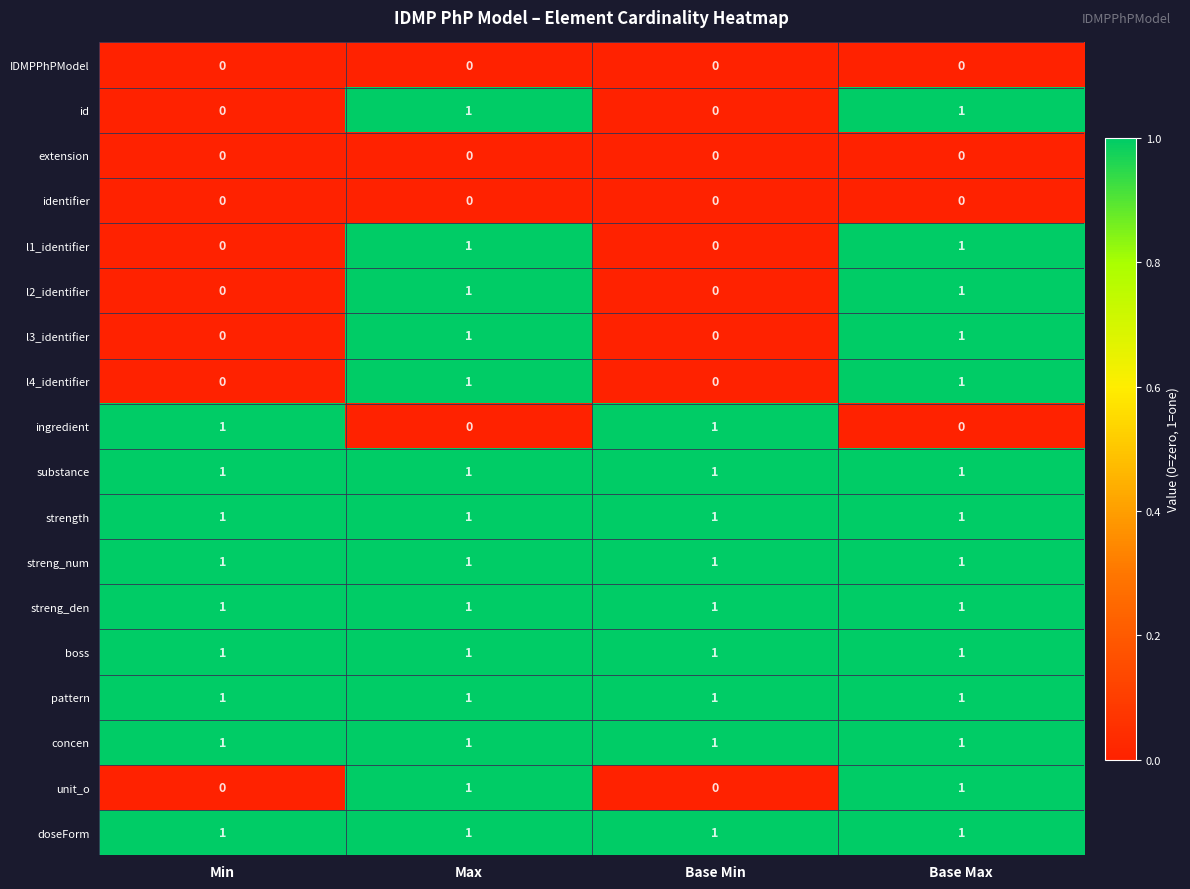

True or false: l3_identifier has a value of 0 at Min.

True